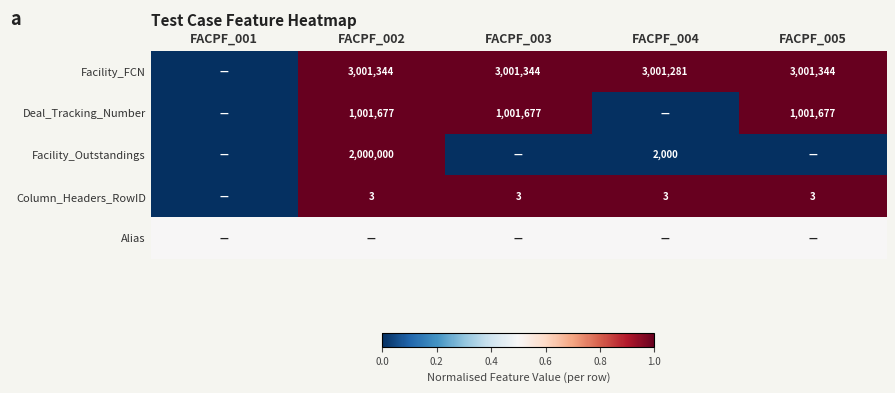

The Deal_Tracking_Number series shows 277381.9 at FACPF_003. True or false?

False